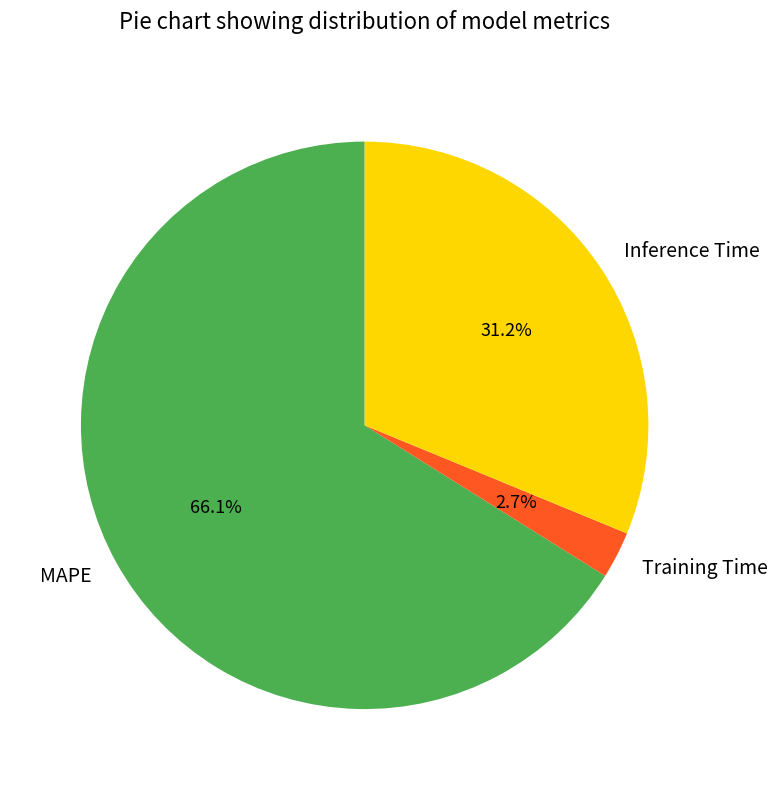

Is there any slice that represents more than half of the pie?

Yes